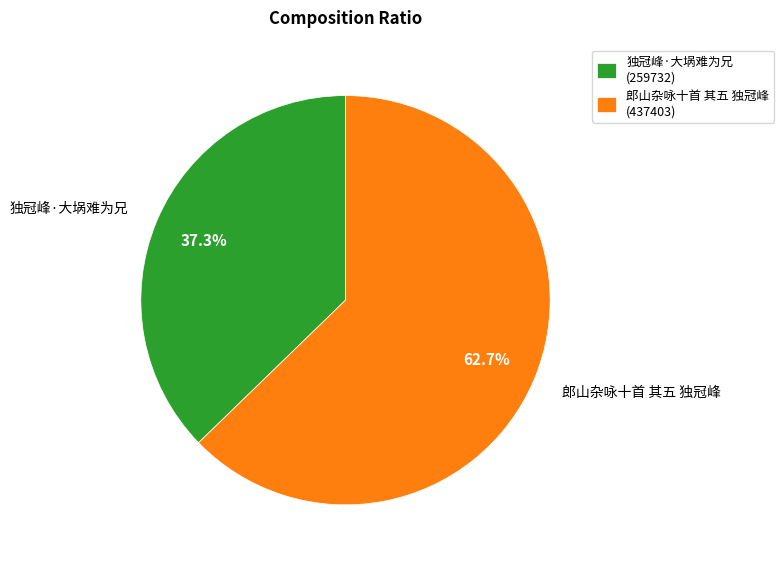

Approximately how many times larger is the value at 郎山杂咏十首 其五 独冠峰 compared to 独冠峰·大埚难为兄?

1.7